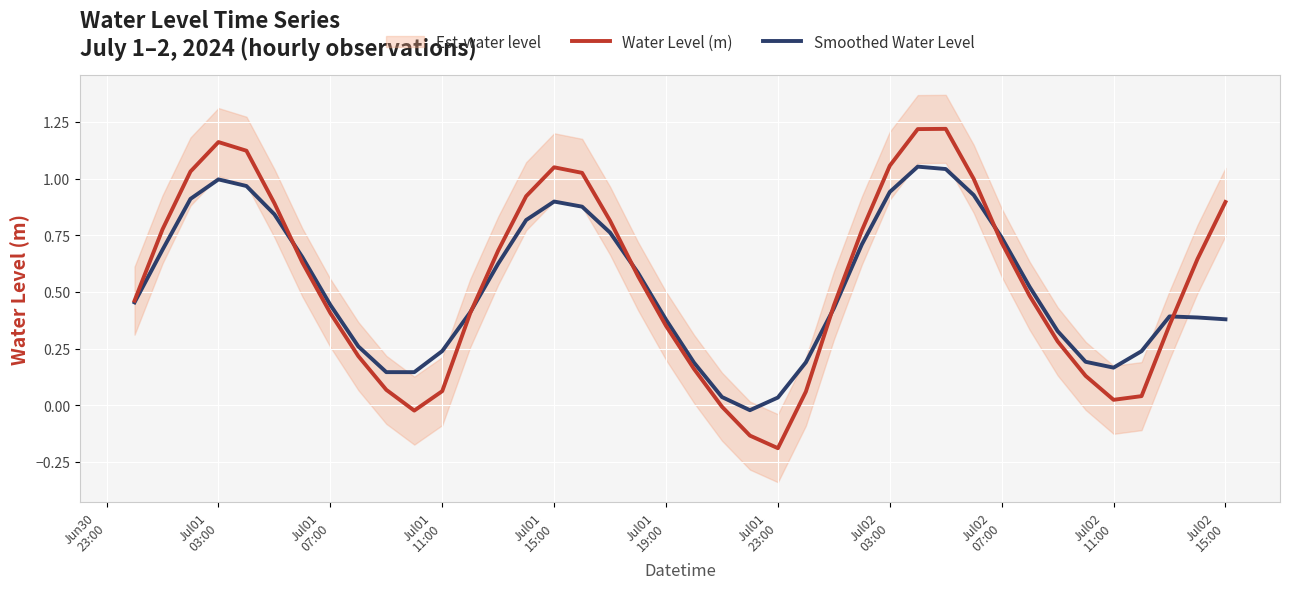

Rank the series by their average value, from highest to lowest.

Water Level (m), Smoothed Water Level